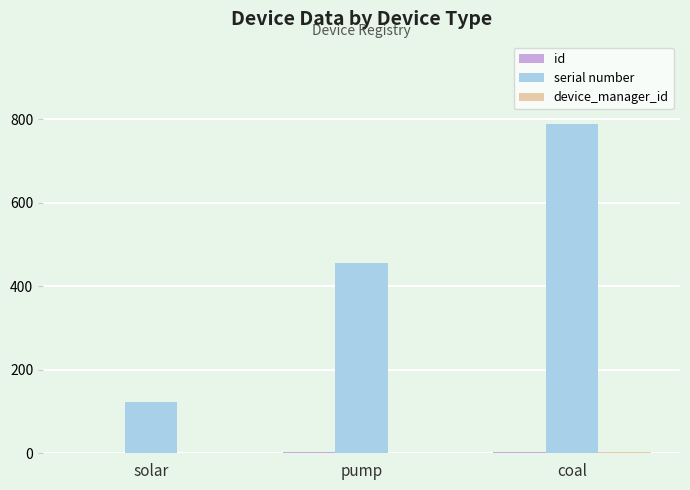

Which series changed the most between solar and pump?

serial number